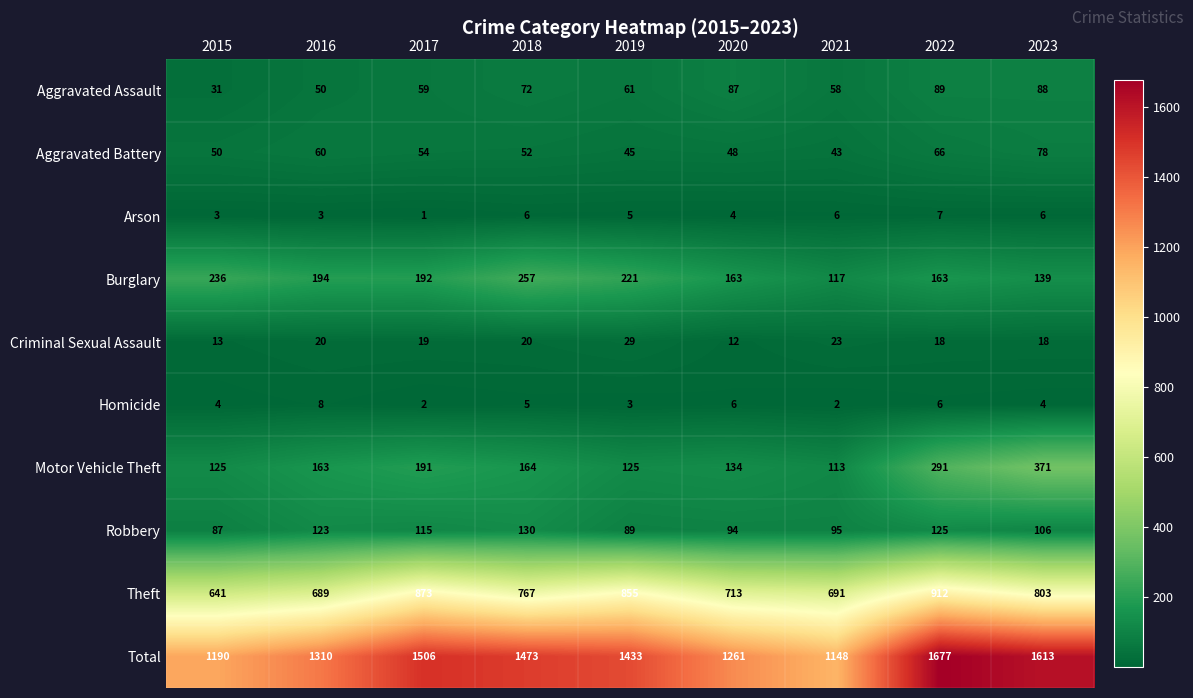

At which label does Total first exceed 1433?

2017